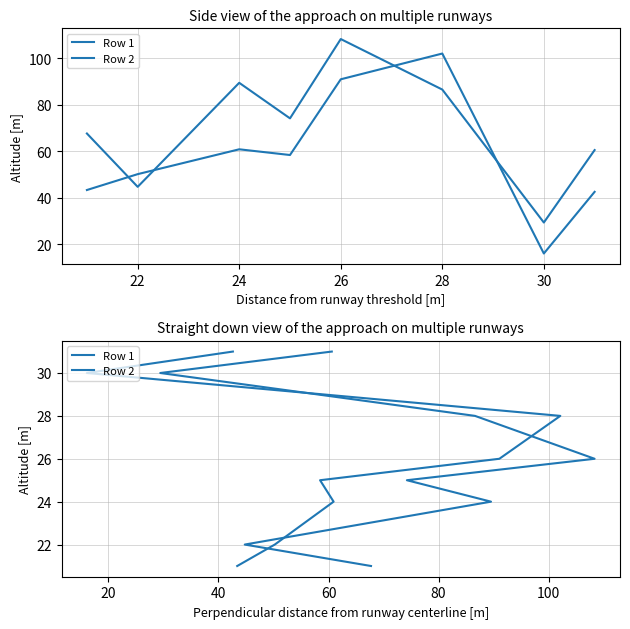

What is the minimum value shown in the chart?

21